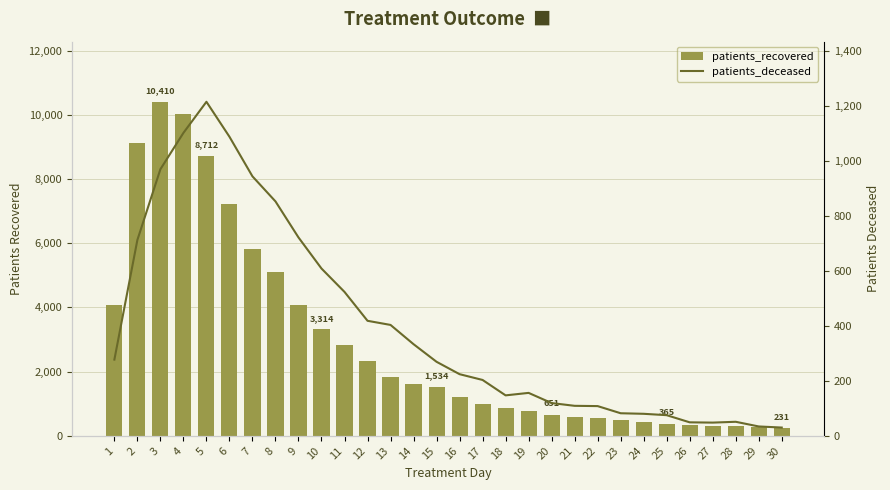

Which category has the highest value across all series?

3